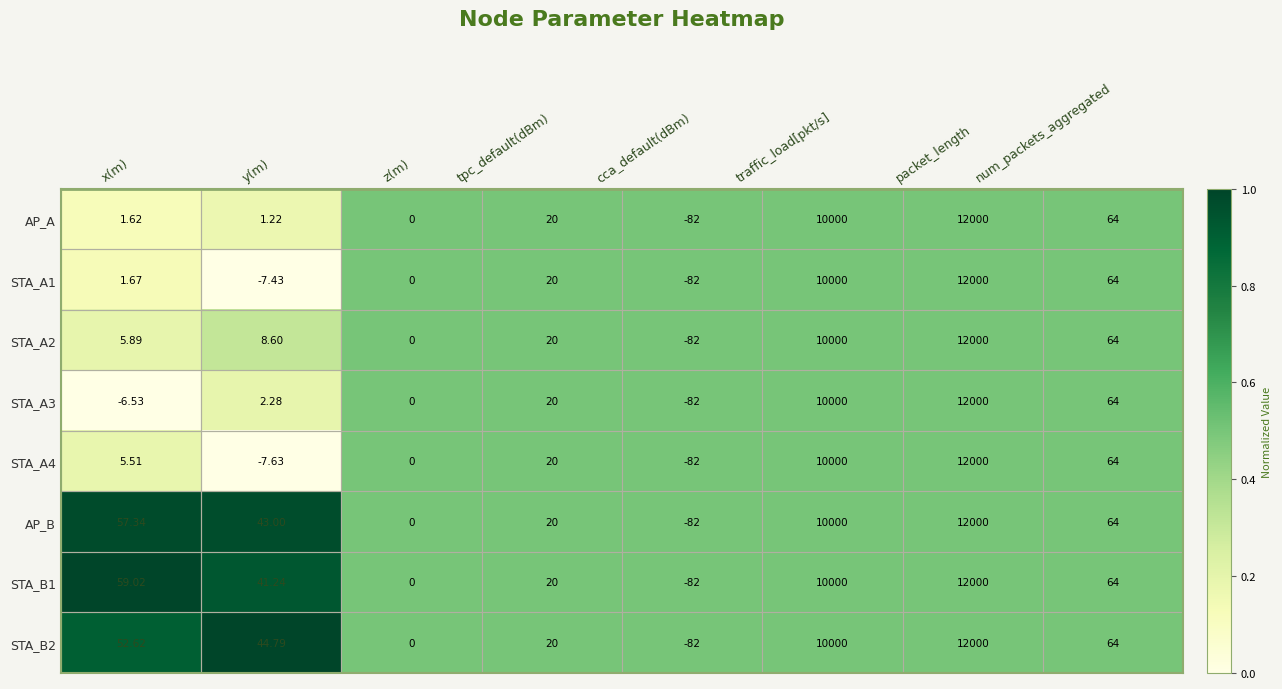

At which category does the chart reach its peak across all series?

packet_length